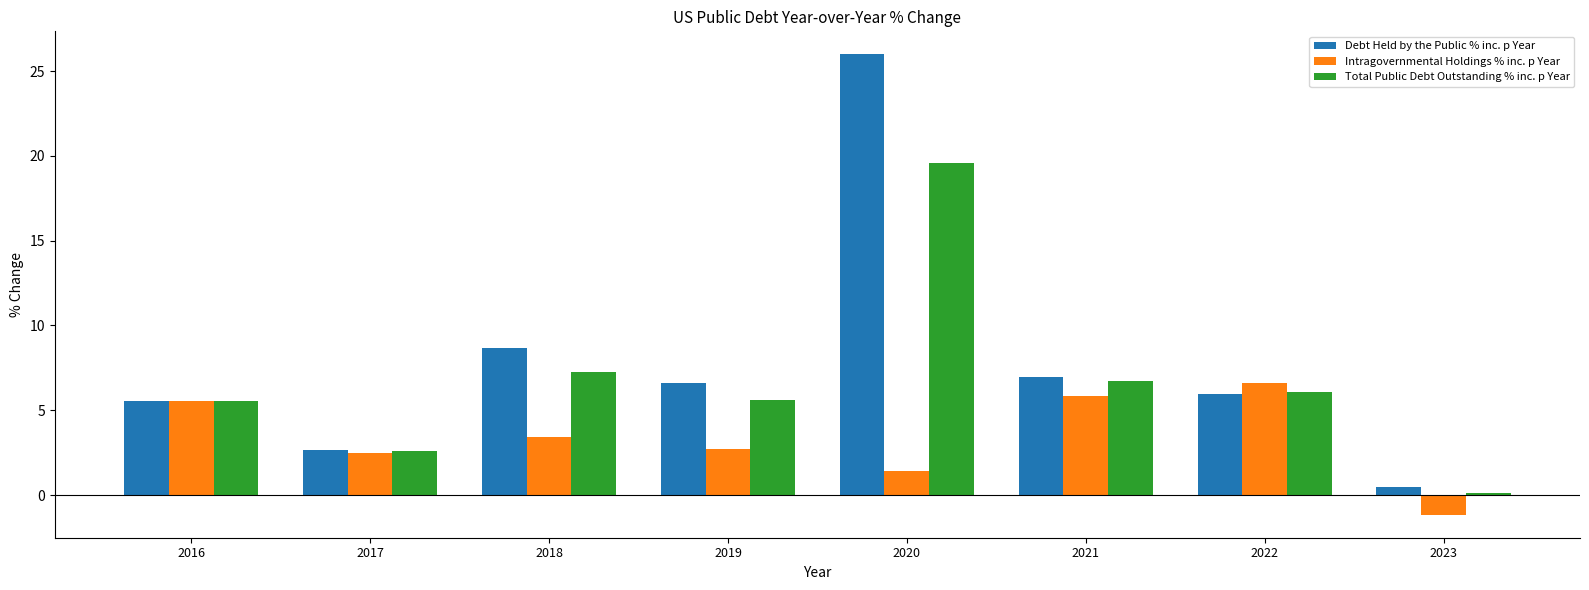

Is the value of Debt Held by the Public % inc. p Year at 2017 greater than the value of Total Public Debt Outstanding % inc. p Year at 2022?

No